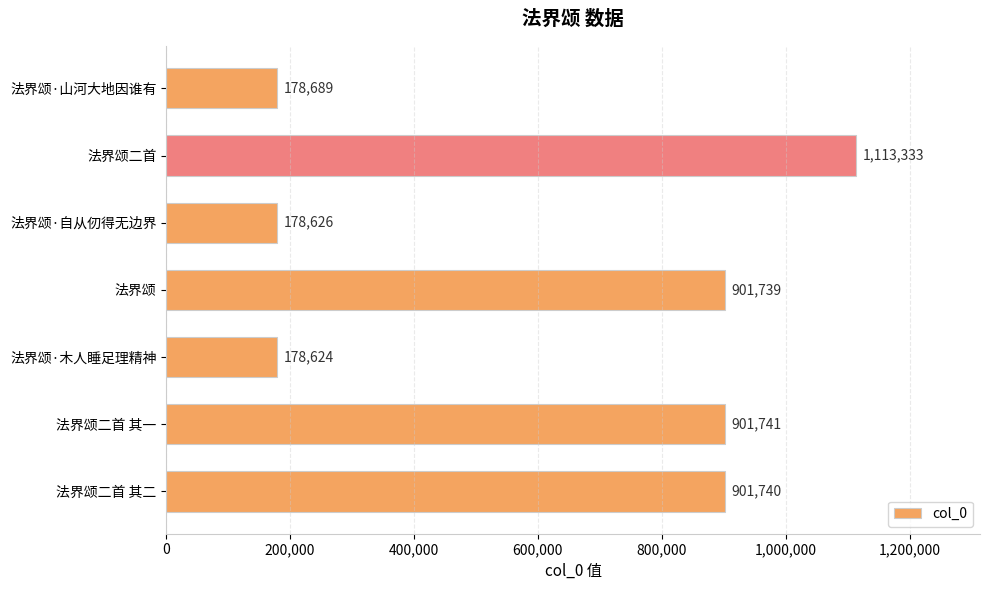

List the labels in order of value, smallest first.

法界颂·木人睡足理精神, 法界颂·自从仞得无边界, 法界颂·山河大地因谁有, 法界颂, 法界颂二首 其二, 法界颂二首 其一, 法界颂二首